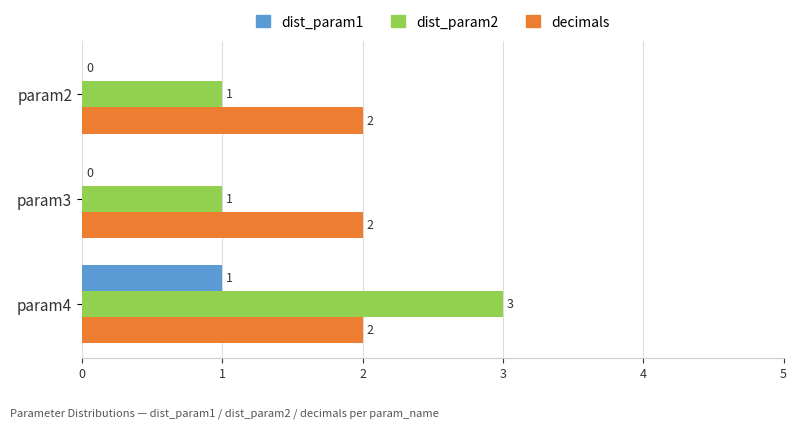

Between param3 and param4, which series saw the biggest shift?

dist_param2